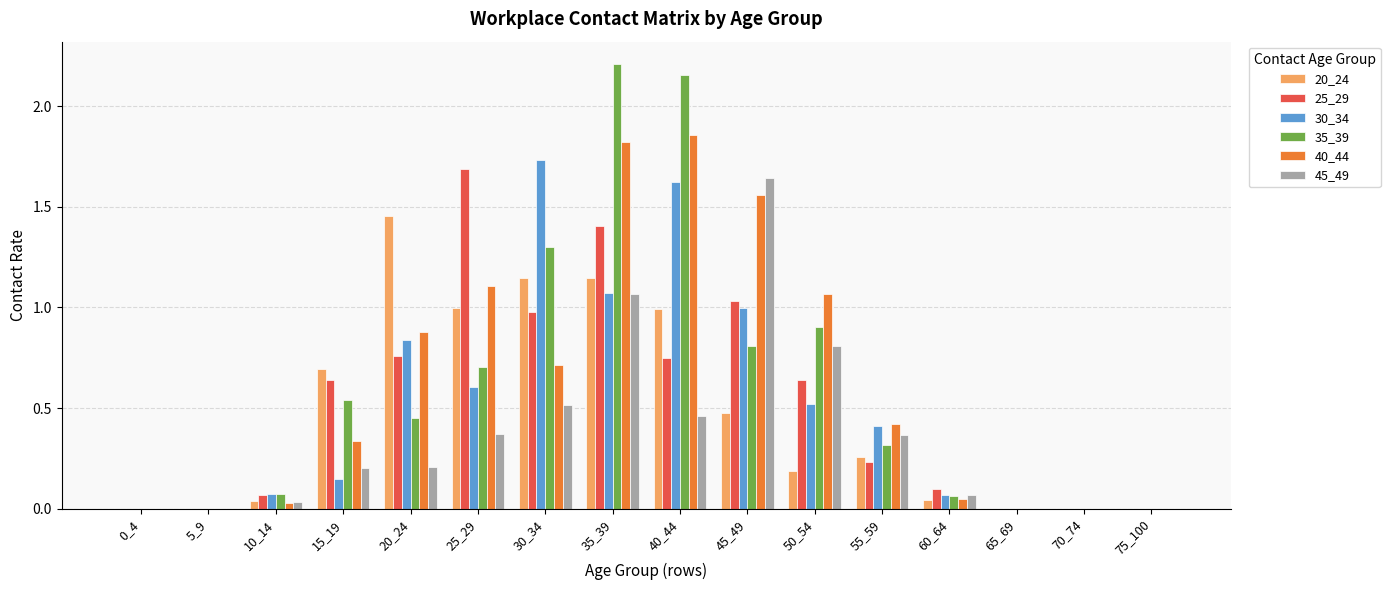

Count the number of categories in the chart.

16